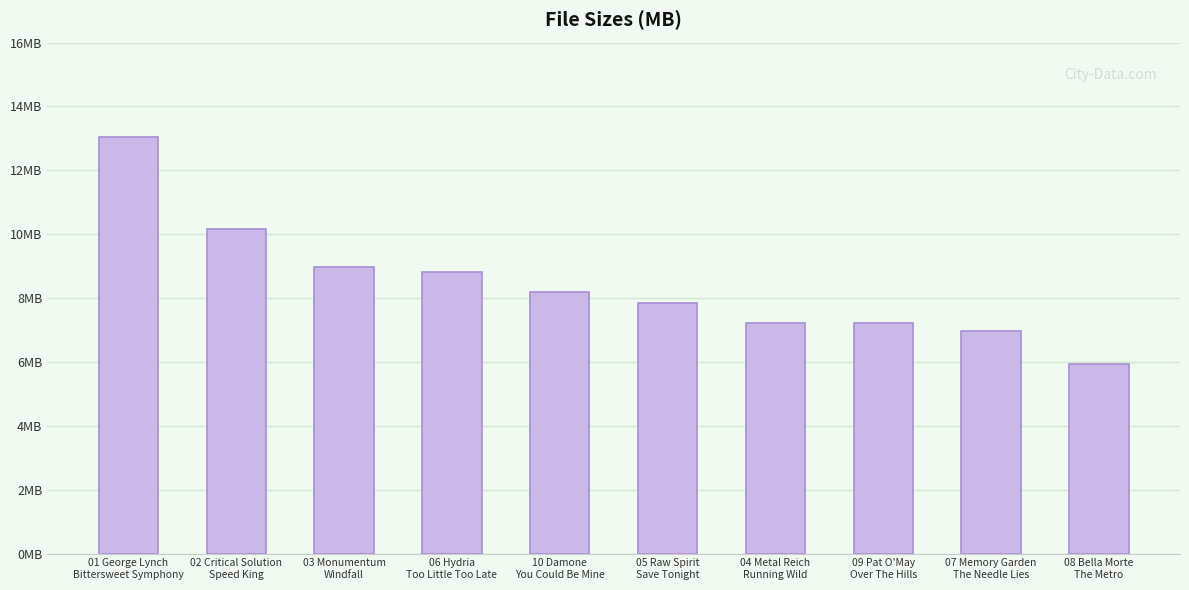

Where does the data first go above 8?

01 George Lynch
Bittersweet Symphony